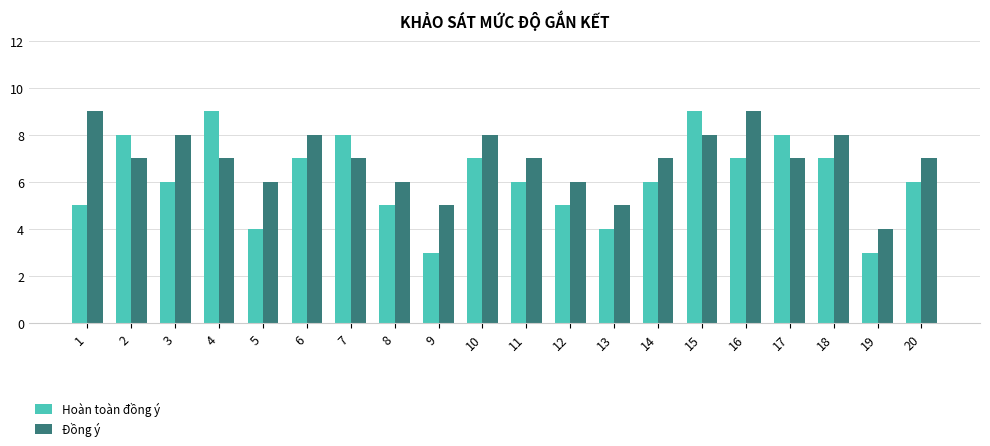

How many groups of bars are there?

20